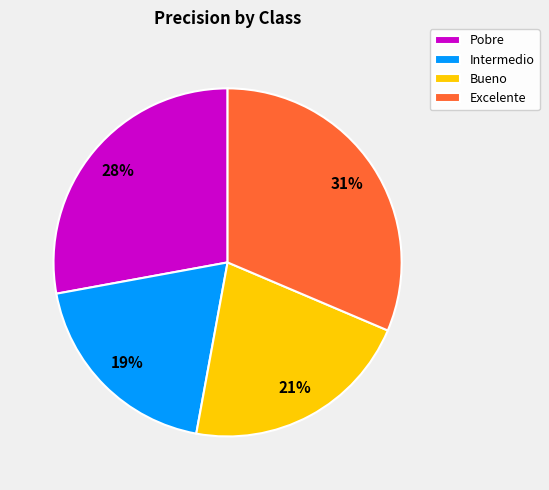

Between Bueno and Pobre, which is larger?

Pobre